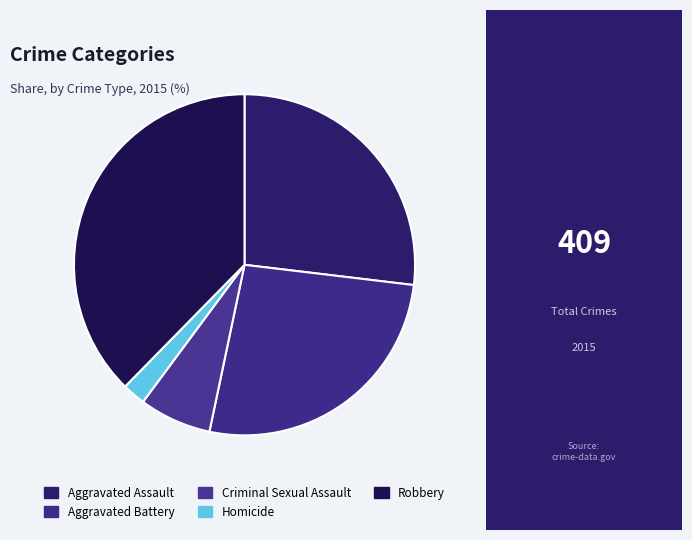

The Aggravated Battery slice represents 26% of the pie. True or false?

True